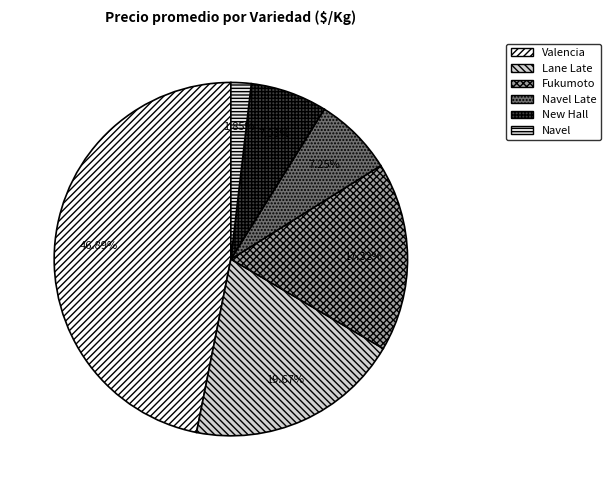

What is the largest slice in the pie chart?

Valencia